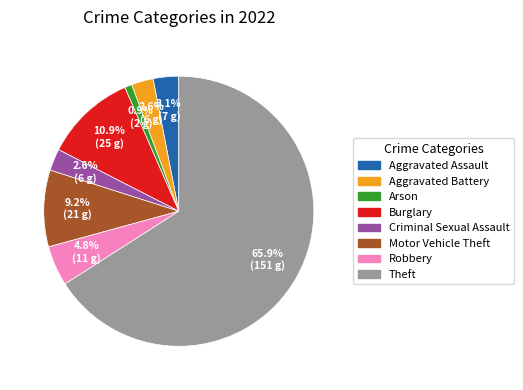

Does any single category account for the majority?

Yes